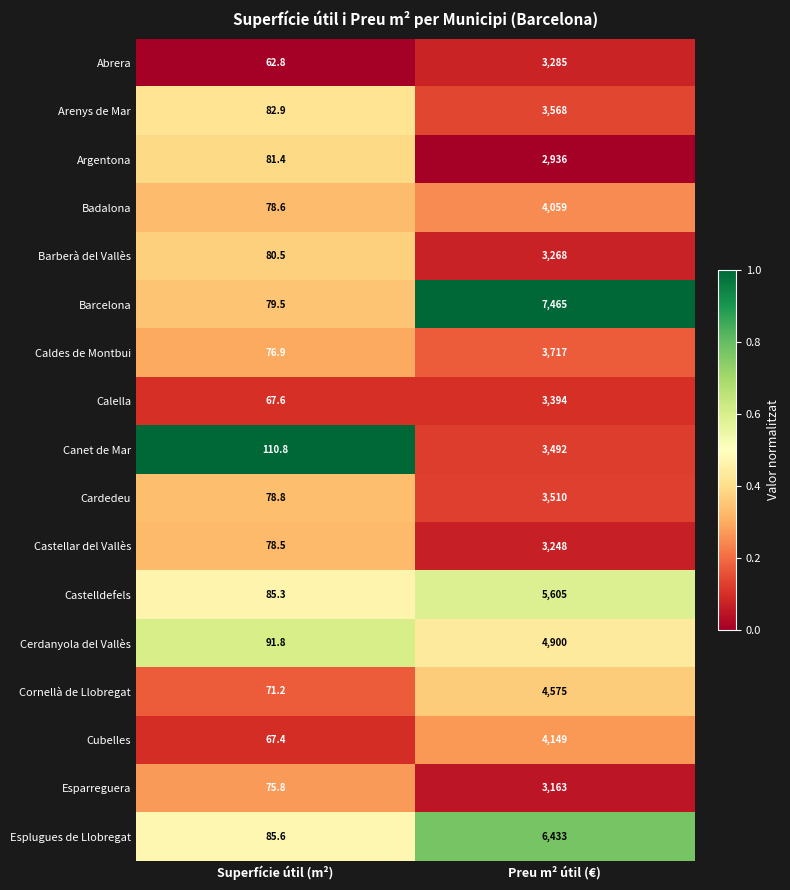

Between Superfície útil (m²) and Preu m² útil (€), which series saw the biggest shift?

Barcelona